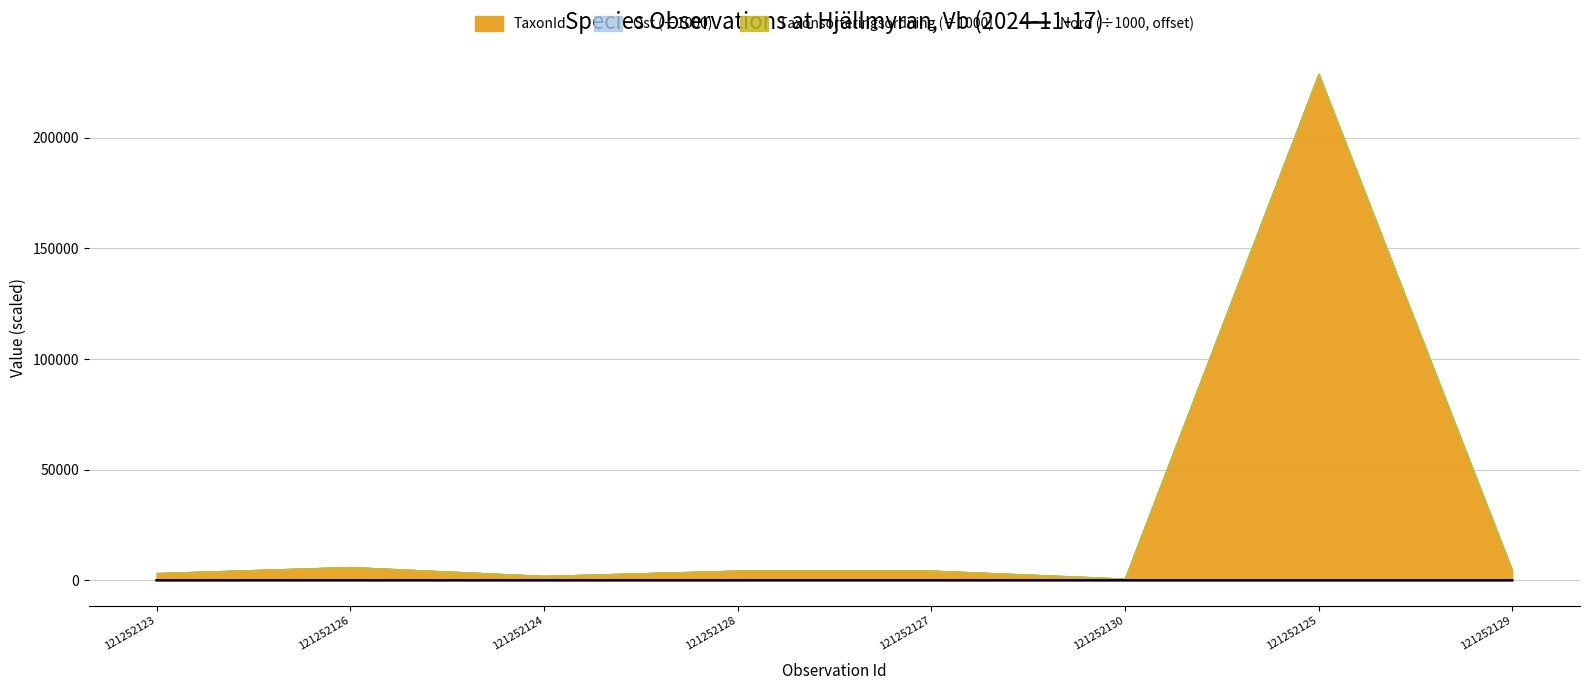

How many lines are shown in the chart?

1